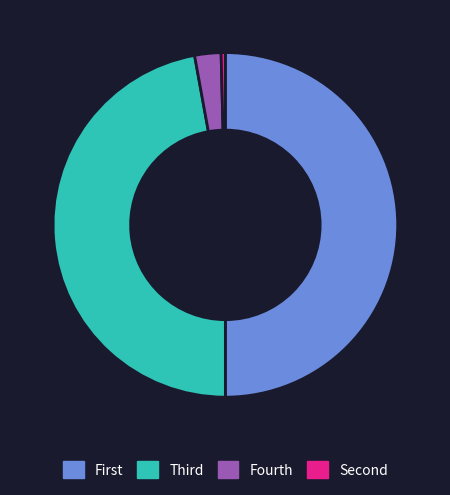

Rank the categories by value from highest to lowest.

First, Third, Fourth, Second